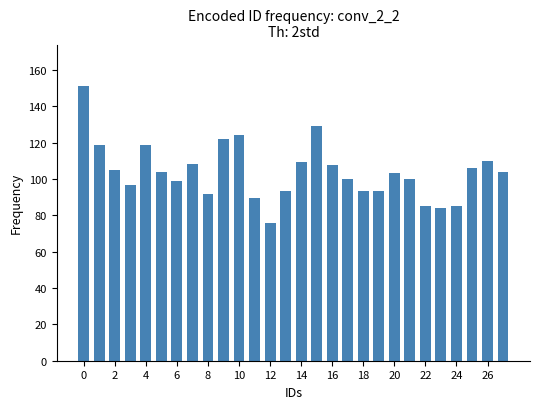

What is the difference between the maximum and minimum values?

75.6